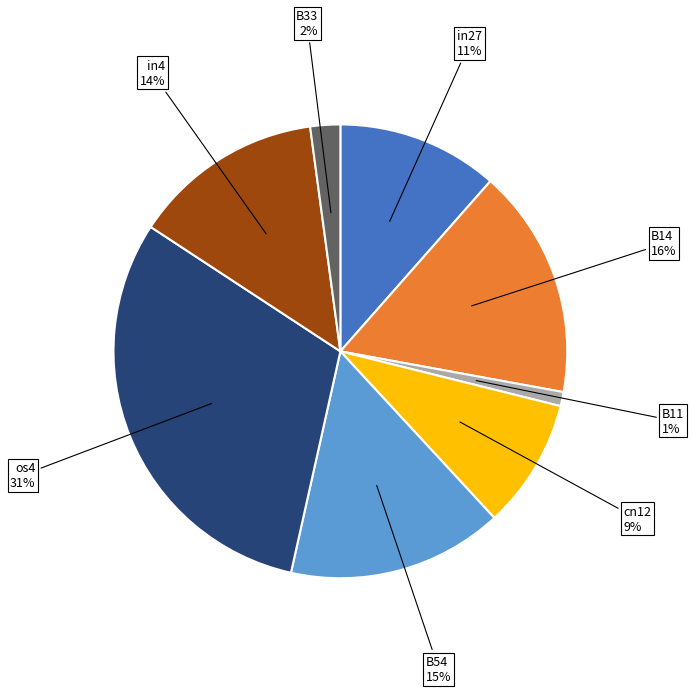

To the nearest percent, what percentage of the pie is B33?

2%